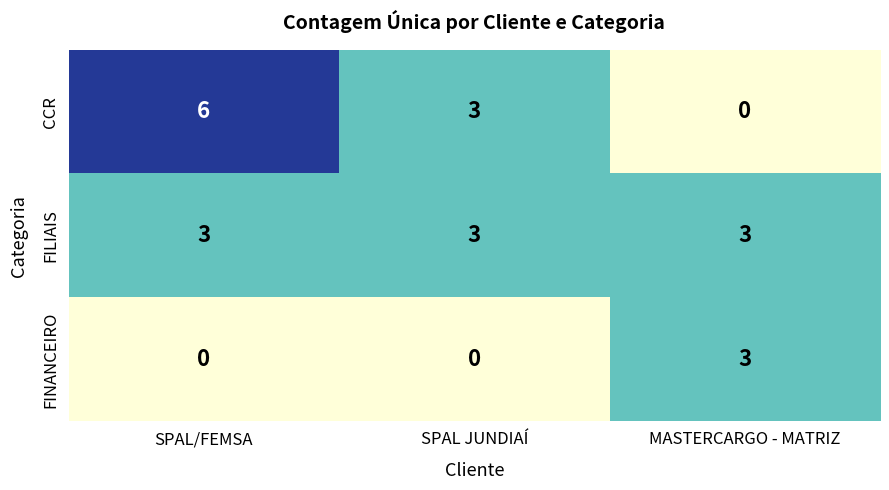

What is the total value across all series at SPAL JUNDIAÍ?

6